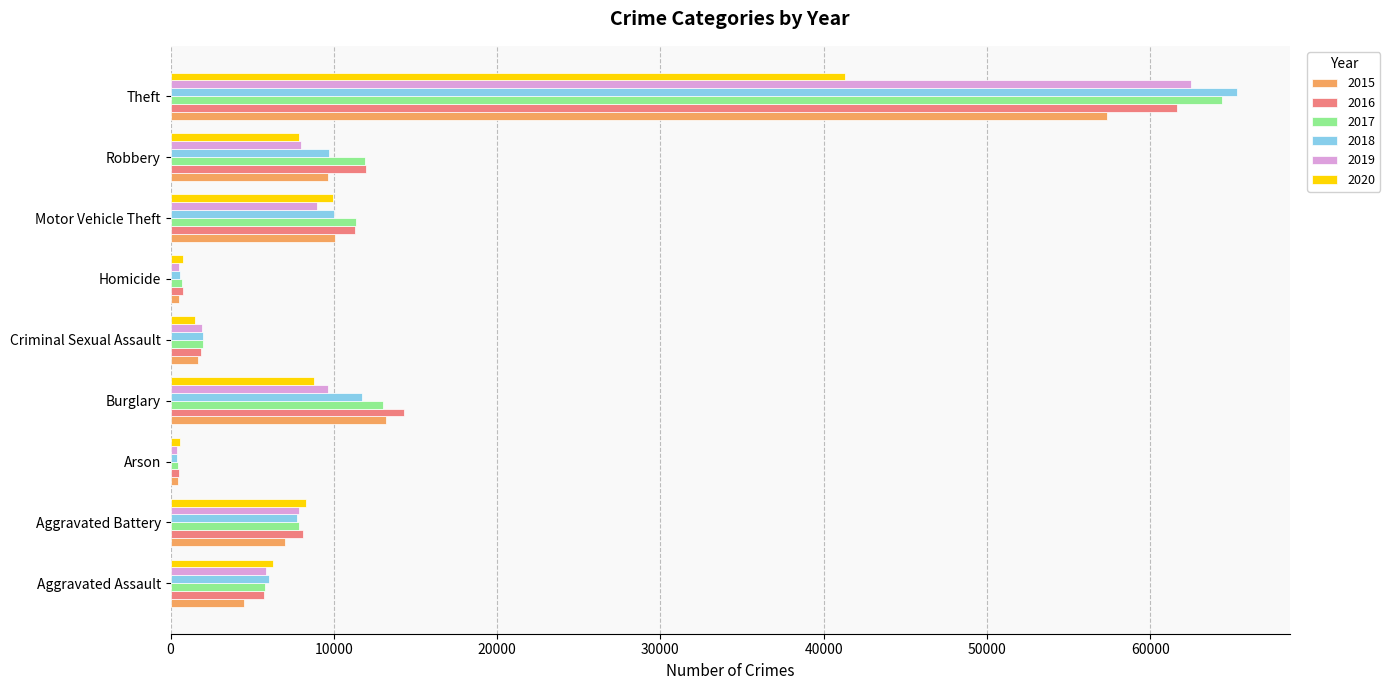

What is the average value of the 2018 series?

12601